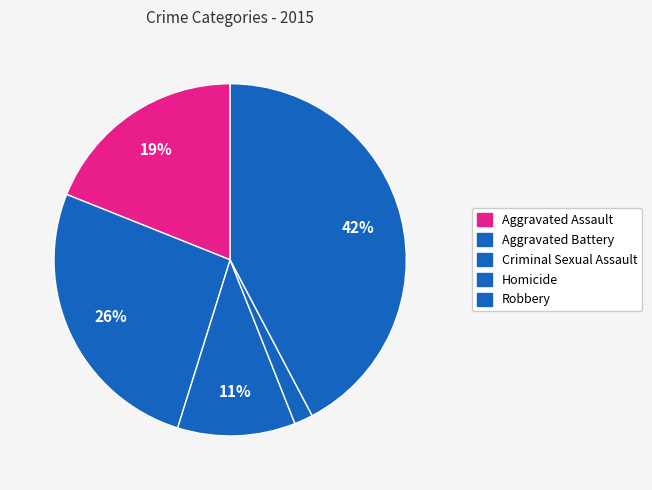

Which category has the smallest portion of the pie?

Homicide